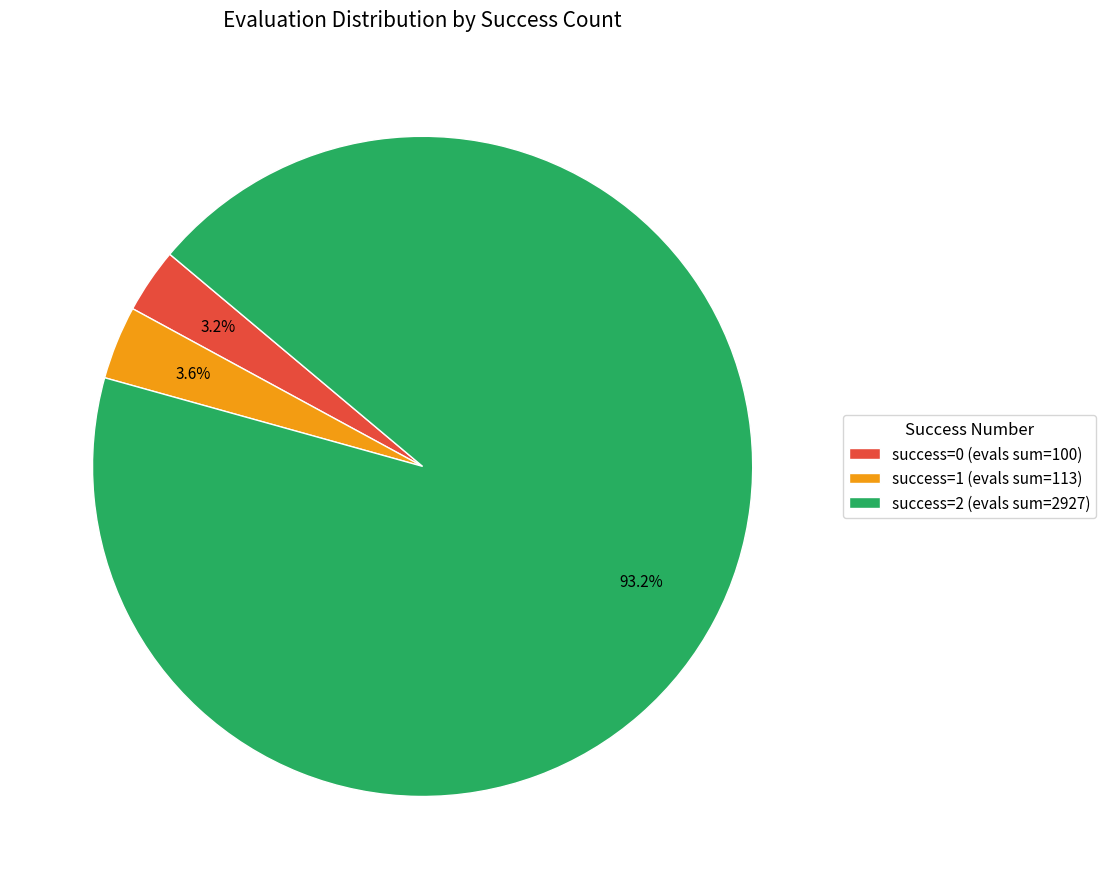

Is success=0 (evals sum=100) the majority of the pie?

No